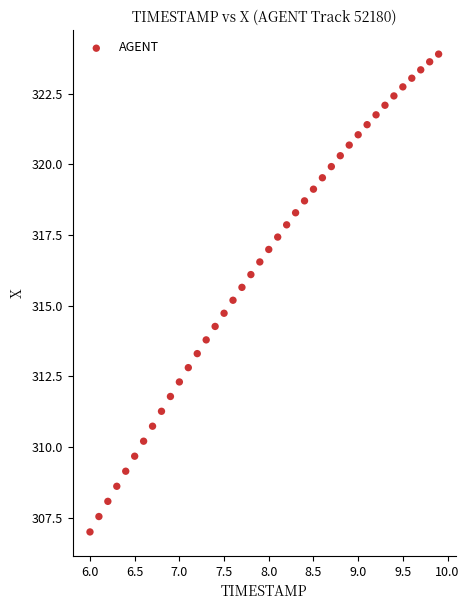

What is the range of Y values (max minus min)?

16.9